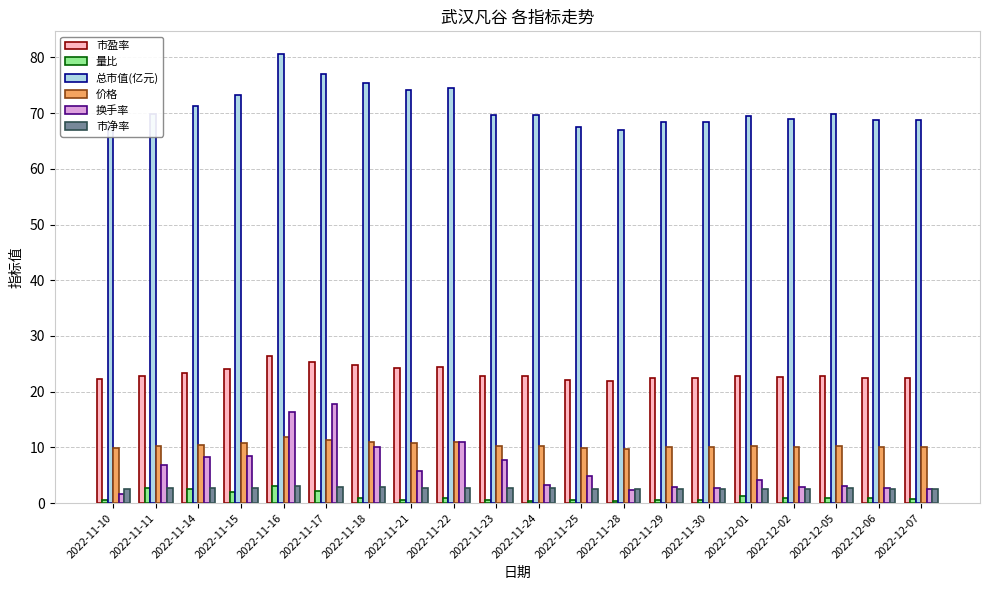

Which series has the largest total across all categories?

总市值(亿元)